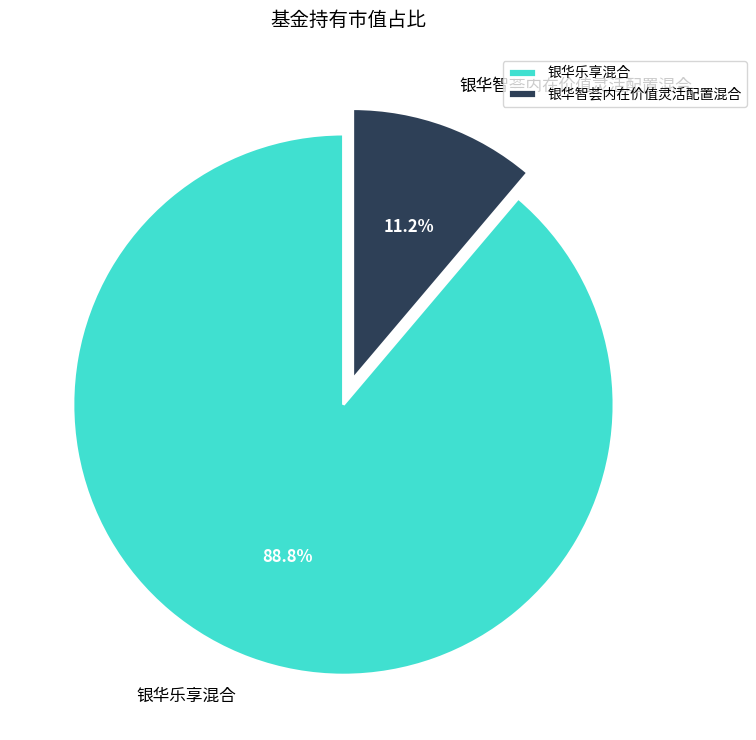

Which has a higher value, 银华乐享混合 or 银华智荟内在价值灵活配置混合?

银华乐享混合